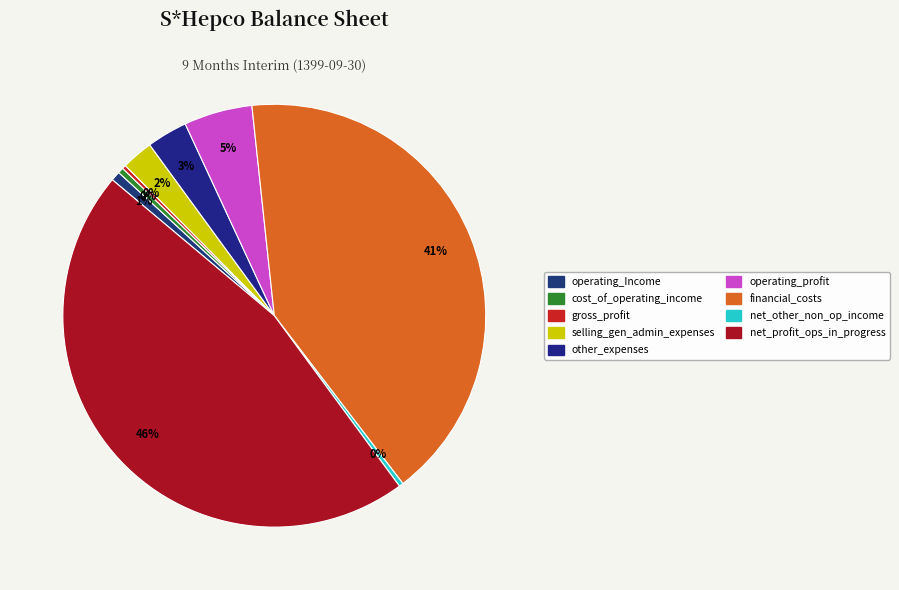

How many slices are in this pie chart?

9